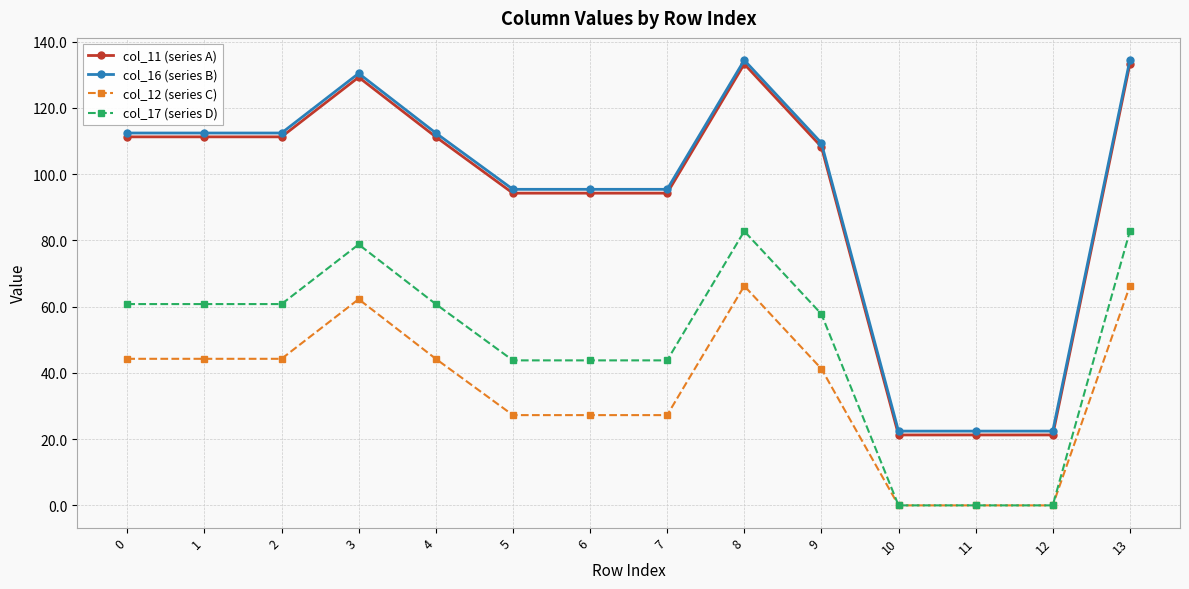

Is it true that col_12 (series C) equals 27.2 at 5?

True